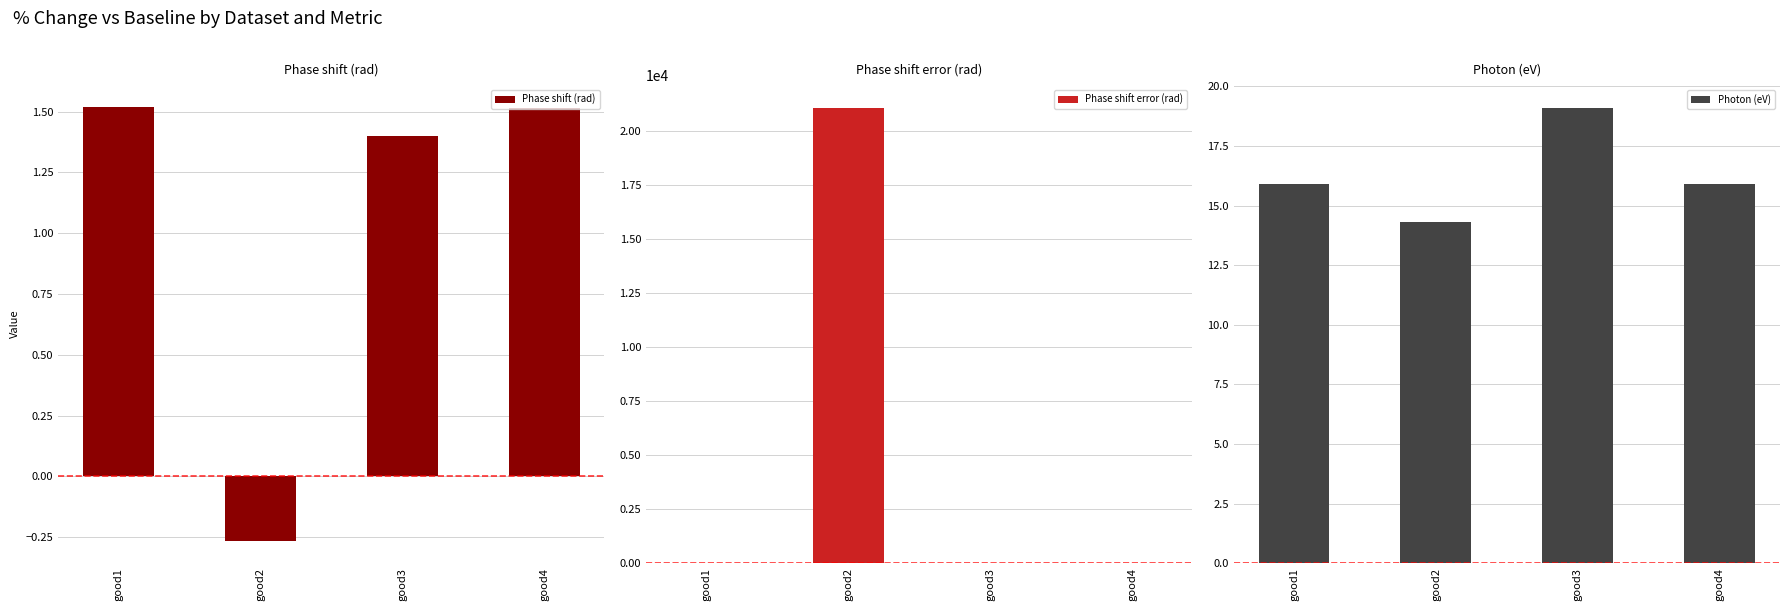

Rank the series by their maximum value, from highest to lowest.

Phase shift error (rad), Photon (eV), Phase shift (rad)